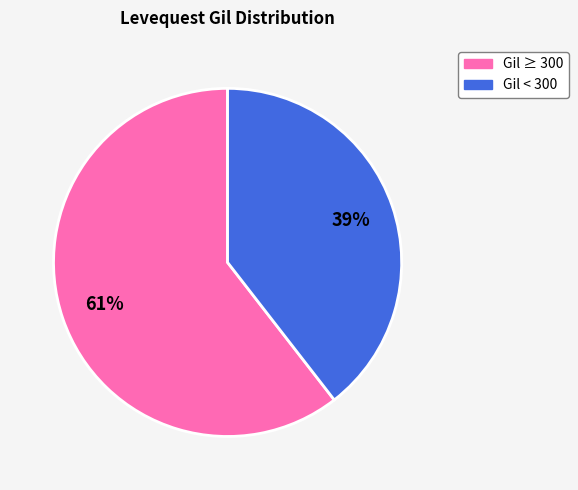

To the nearest percent, what is the average slice percentage?

50%